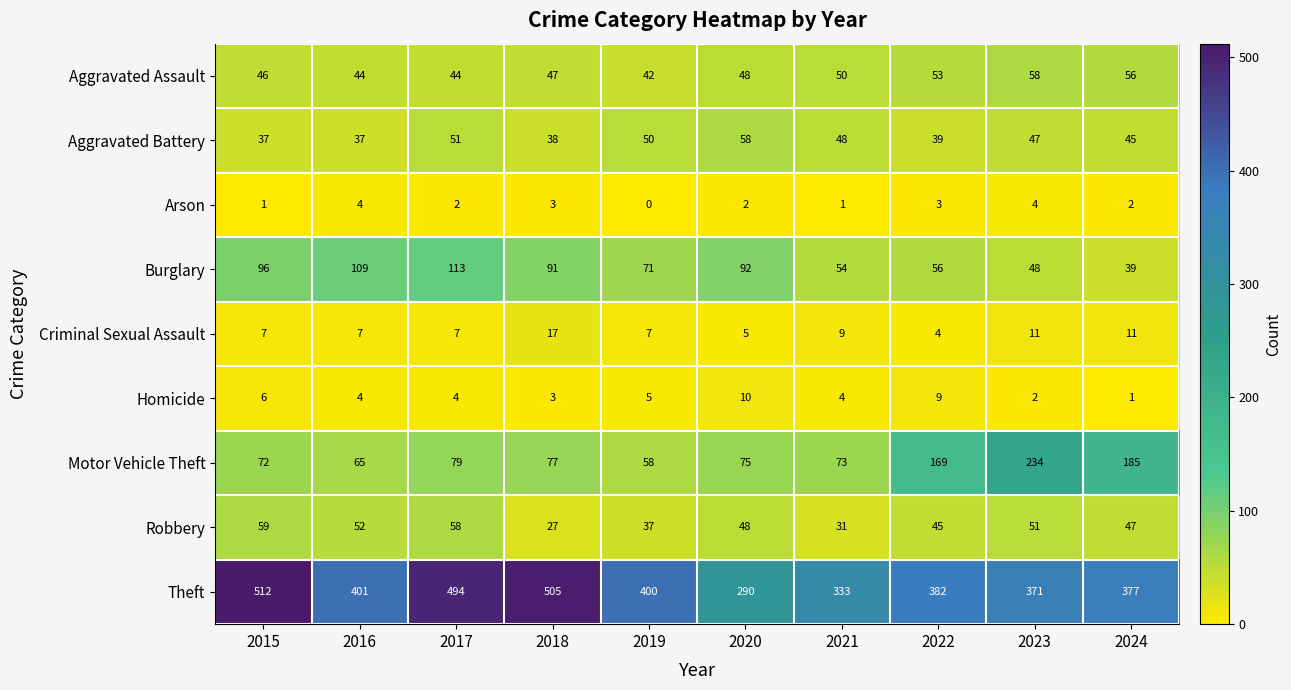

Which series has the largest range (max minus min)?

Theft